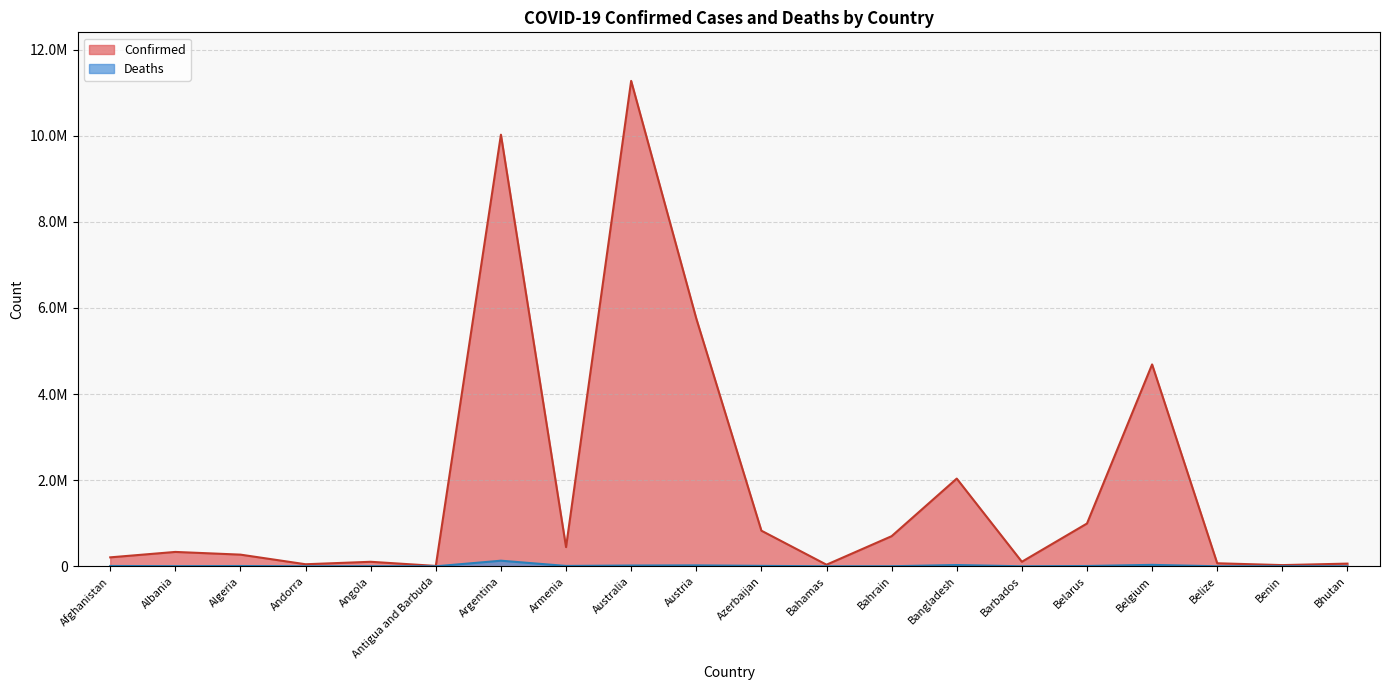

Reading left to right, what are all the values shown in this chart?

Confirmed: Afghanistan=208084	Albania=334097	Algeria=271328	Andorra=47820	Angola=105095	Antigua and Barbuda=9106	Argentina=10024095	Armenia=446008	Australia=11274262	Austria=5755617	Azerbaijan=827667	Bahamas=37491	Bahrain=699893	Bangladesh=2037408	Barbados=105905	Belarus=994037	Belgium=4688927	Belize=70555	Benin=27989	Bhutan=62577
Deaths: Afghanistan=7864	Albania=3596	Algeria=6881	Andorra=165	Angola=1930	Antigua and Barbuda=146	Argentina=130338	Armenia=8717	Australia=18092	Austria=21626	Azerbaijan=10068	Bahamas=833	Bahrain=1541	Bangladesh=29441	Barbados=569	Belarus=7118	Belgium=33525	Belize=688	Benin=163	Bhutan=21